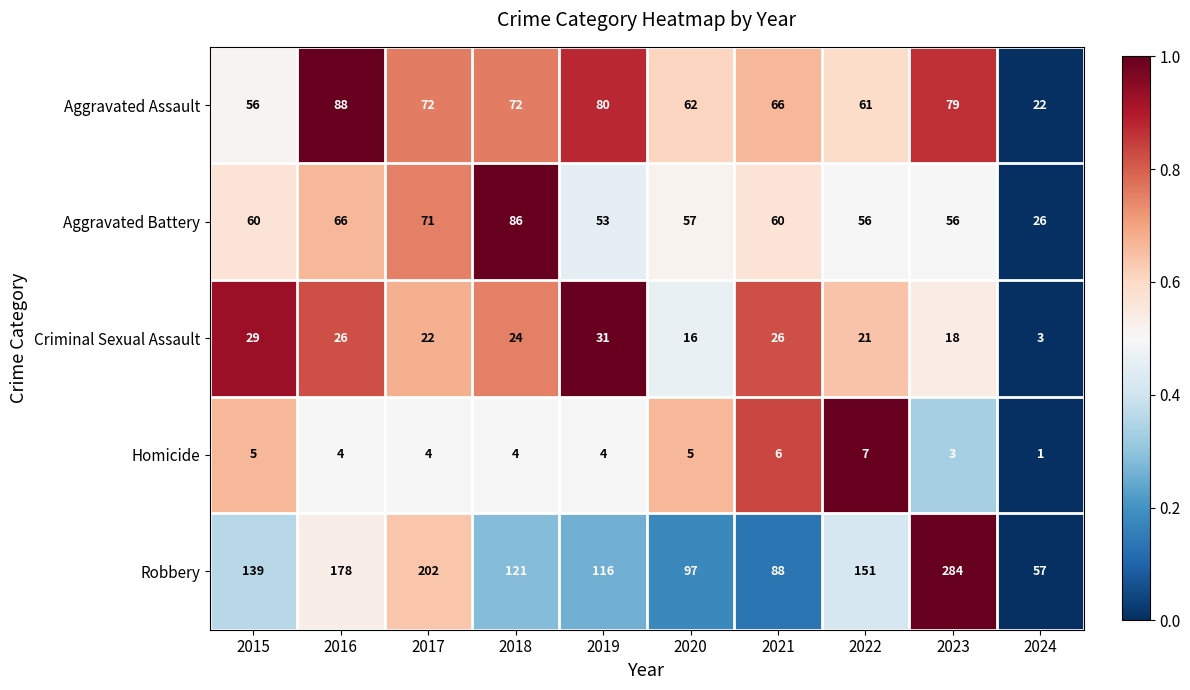

What is the maximum value shown in the chart?

284